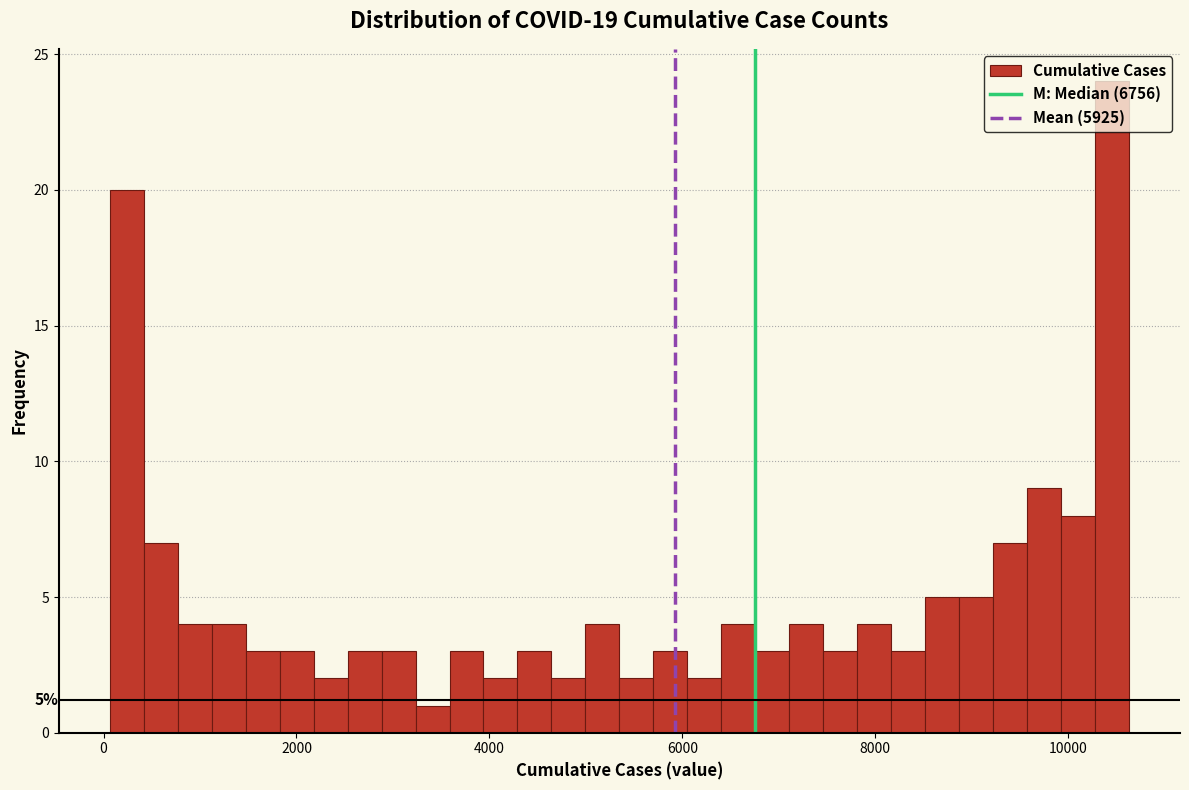

Read against the x-axis, roughly where is the centre of the tallest bar?

10400